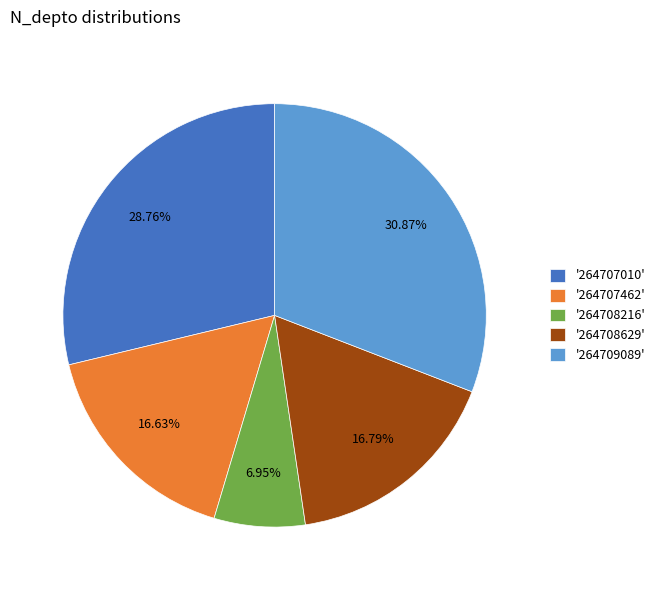

Is the sum of '264707010' and '264708629' greater than half?

No